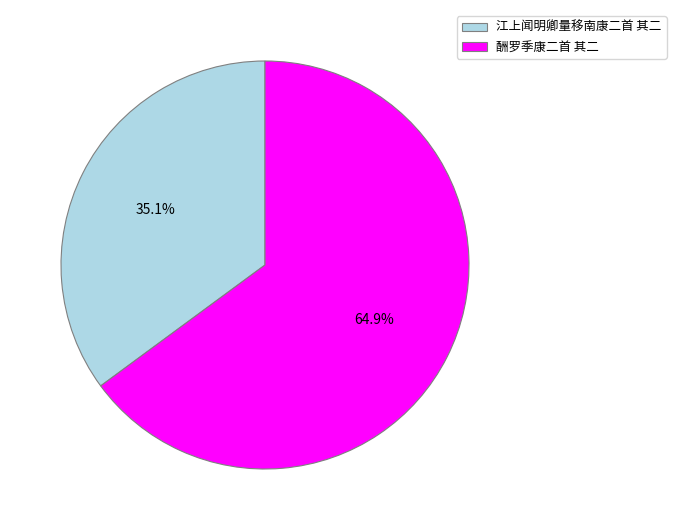

What percentage do 酬罗季康二首 其二 and 江上闻明卿量移南康二首 其二 together represent?

100.0%